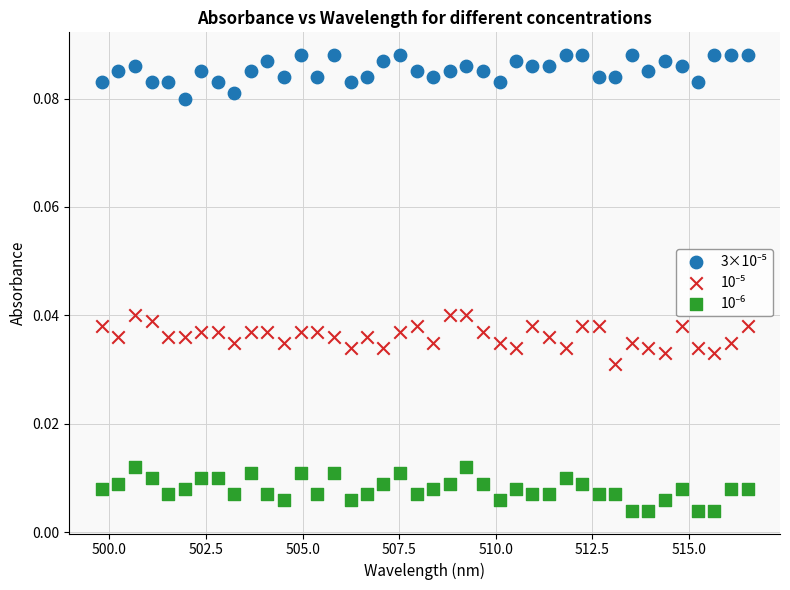

What is the X range (max minus min) for the scatter plot?

16.7